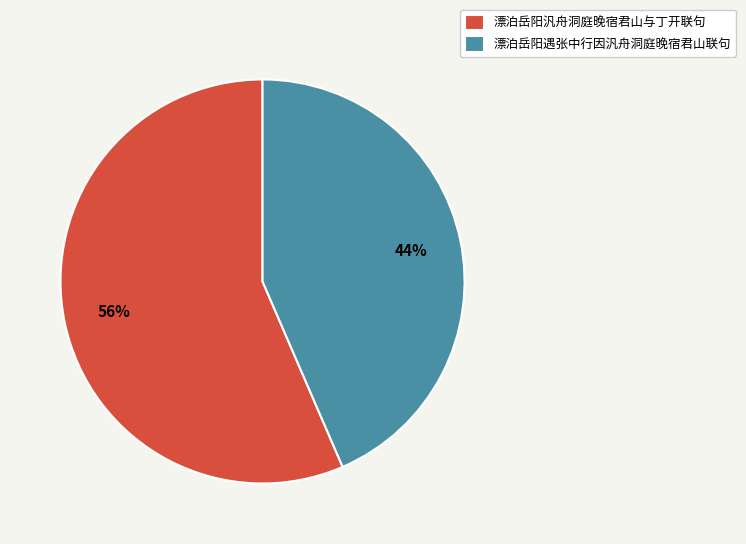

To the nearest percent, what percentage of the pie is 漂泊岳阳汎舟洞庭晚宿君山与丁开联句?

56%